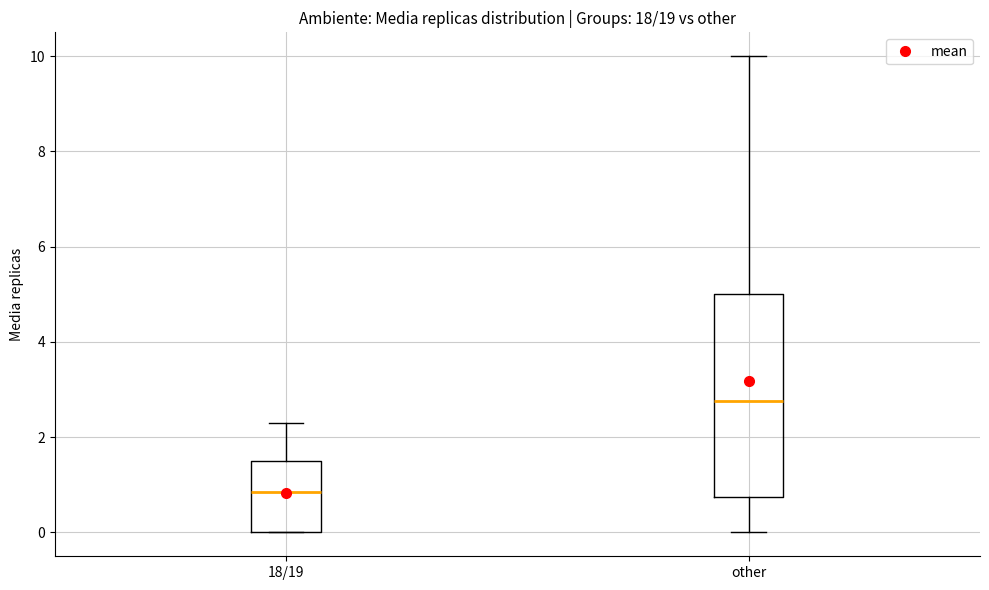

Reading left to right, transcribe this box plot: for each box, give where its median line is, the range the box spans, and where its two whiskers end, as read against the y-axis. The values are not printed on the chart, so give them approximately, as read against the axis.

18/19: median 0.8, box 0.0 to 1.6, whiskers 0.0 to 2.4
other: median 2.8, box 0.8 to 5.0, whiskers 0.0 to 10.0